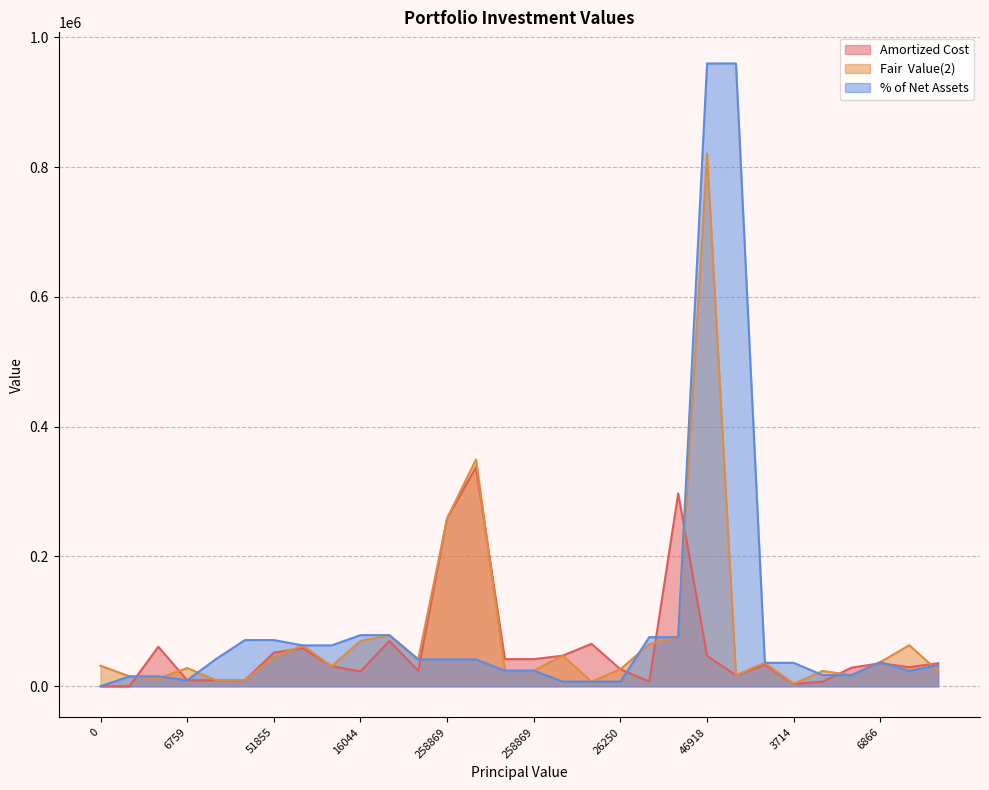

Between which two adjacent categories do % of Net Assets and Fair  Value(2) first intersect?

11975 and 6759